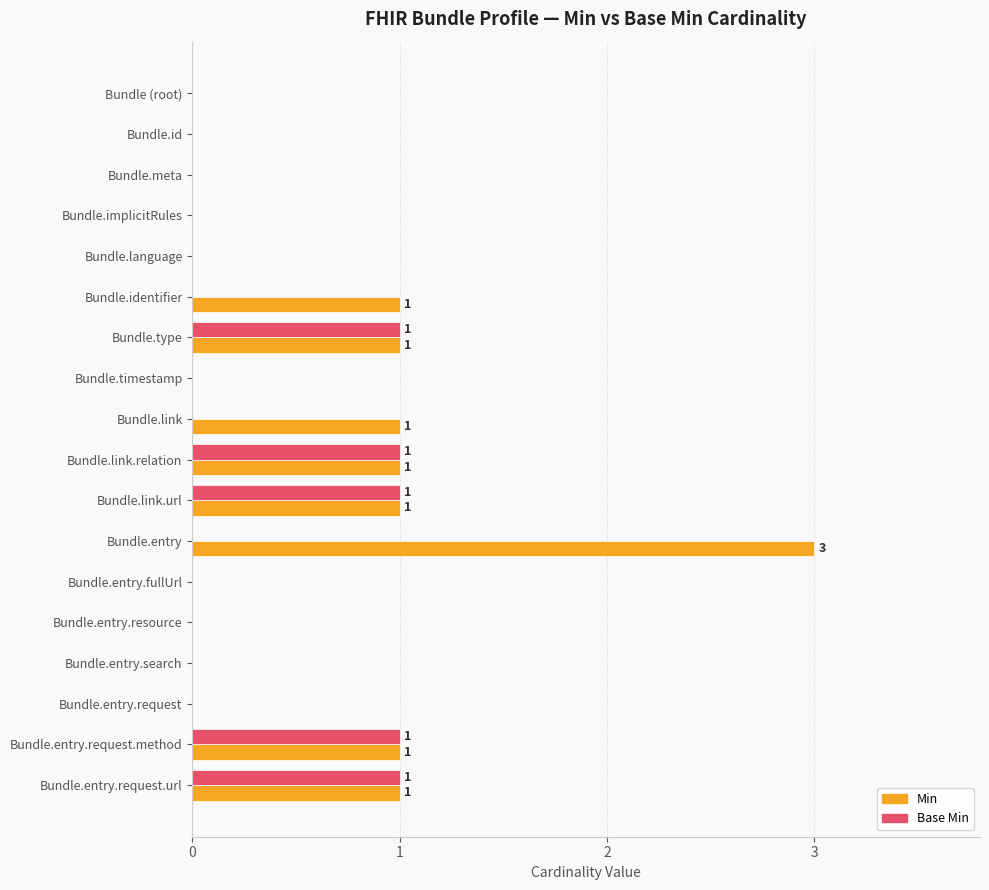

How many Base Min values are between 0 and 1?

18